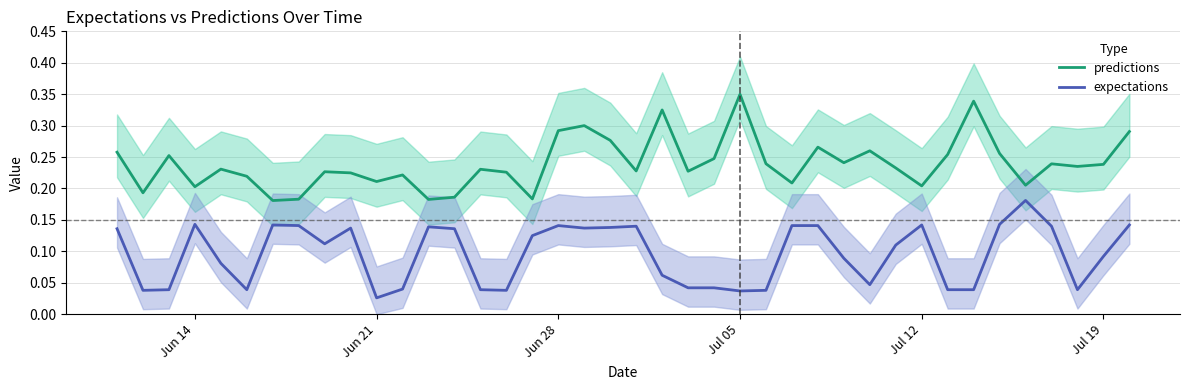

Is this an area chart (filled region under the line)?

No